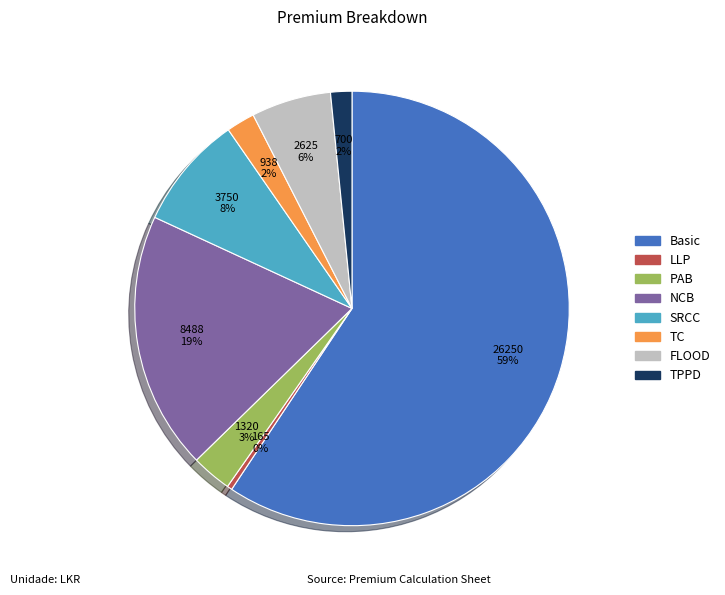

Combined, do SRCC and PAB account for over 50%?

No